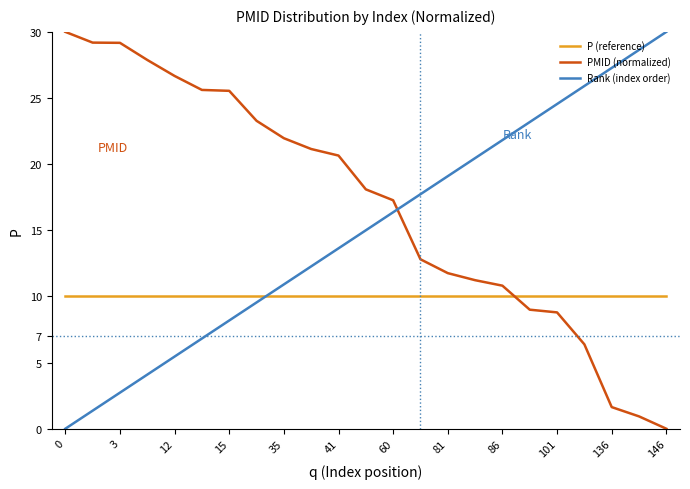

Rank the series by their average value, from lowest to highest.

P (reference), Rank (index order), PMID (normalized)